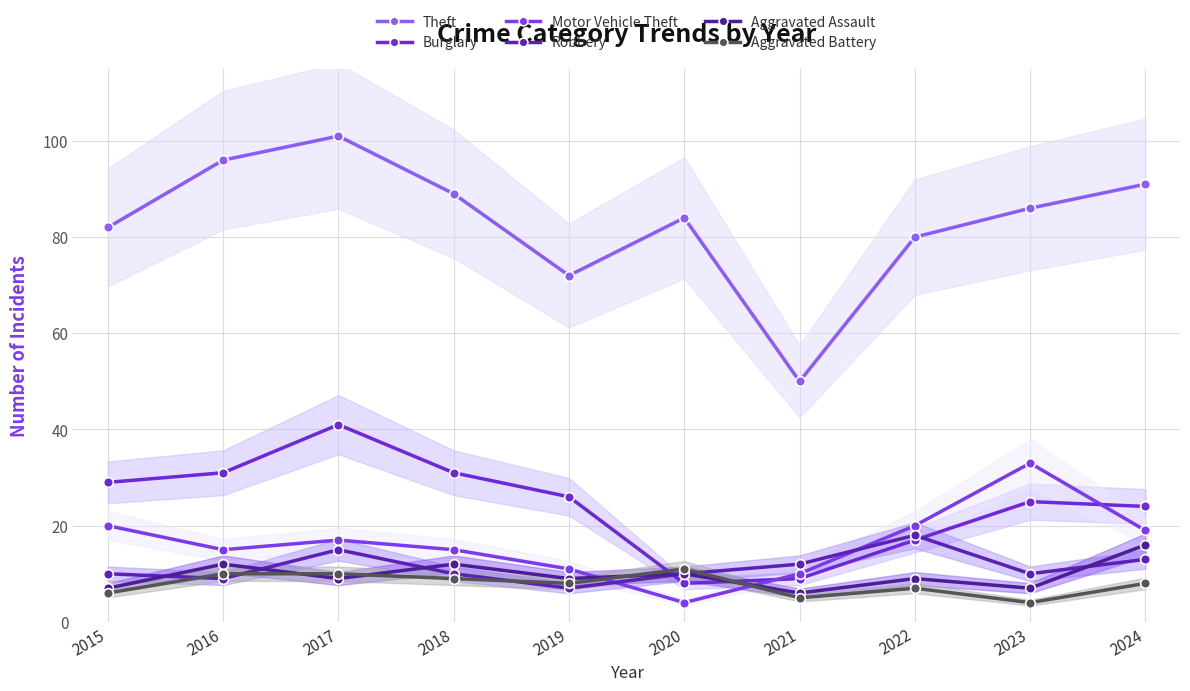

At which category does Aggravated Battery reach its first local peak?

2020